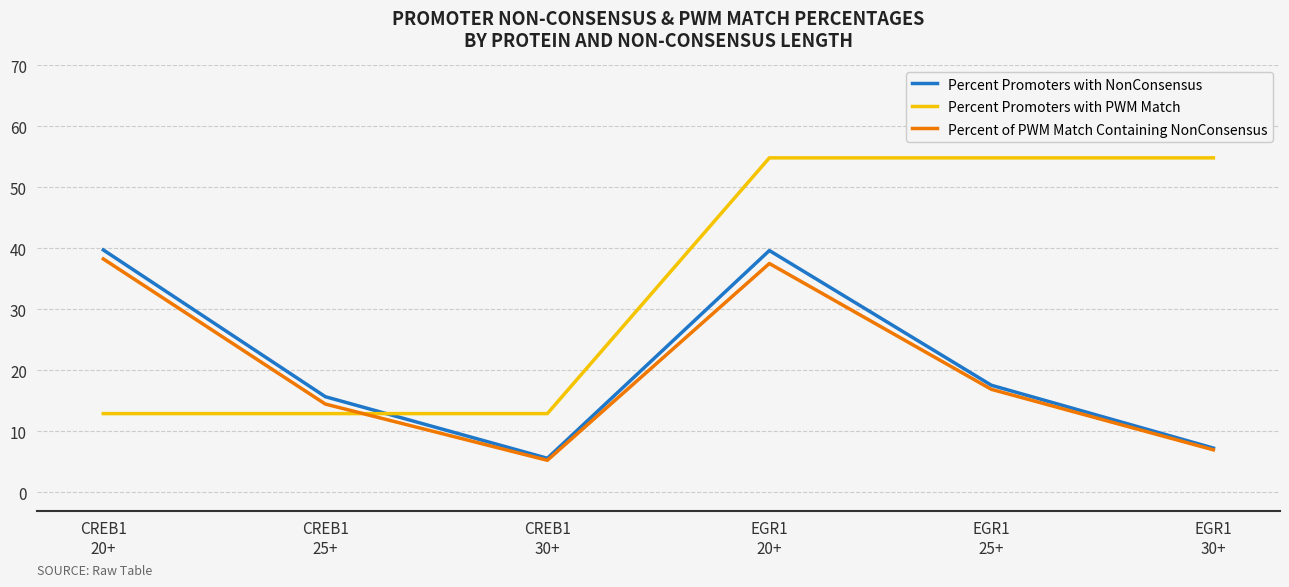

After their last crossing, which series has the higher values: Percent Promoters with PWM Match or Percent Promoters with NonConsensus?

Percent Promoters with PWM Match